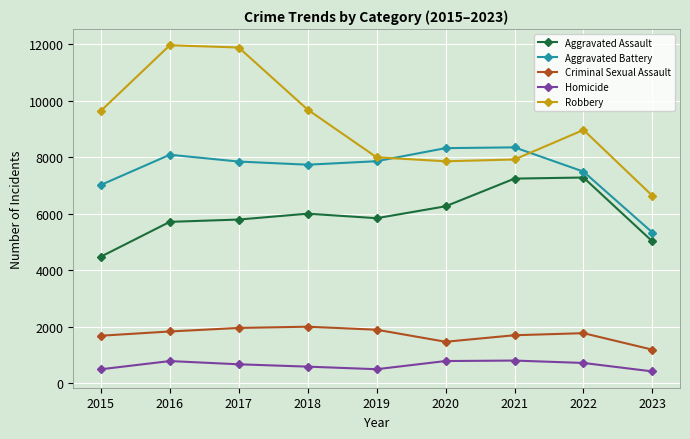

True or false: Criminal Sexual Assault has more than 1 interior local peaks.

True